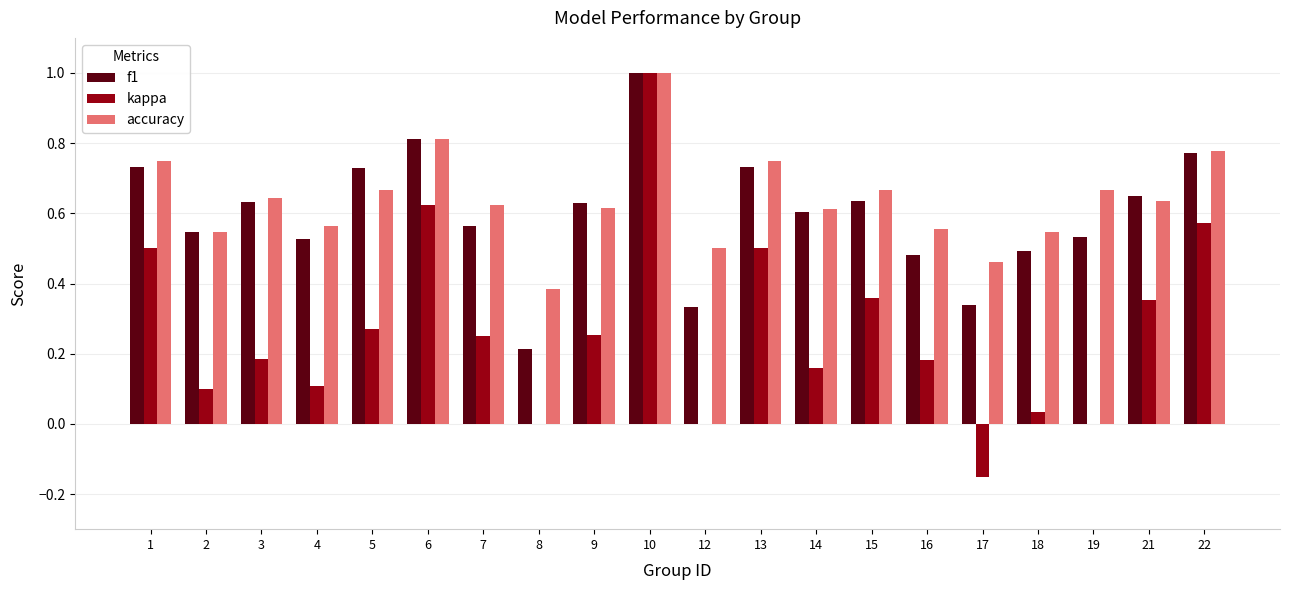

Where is f1 nearest to the value 0?

8